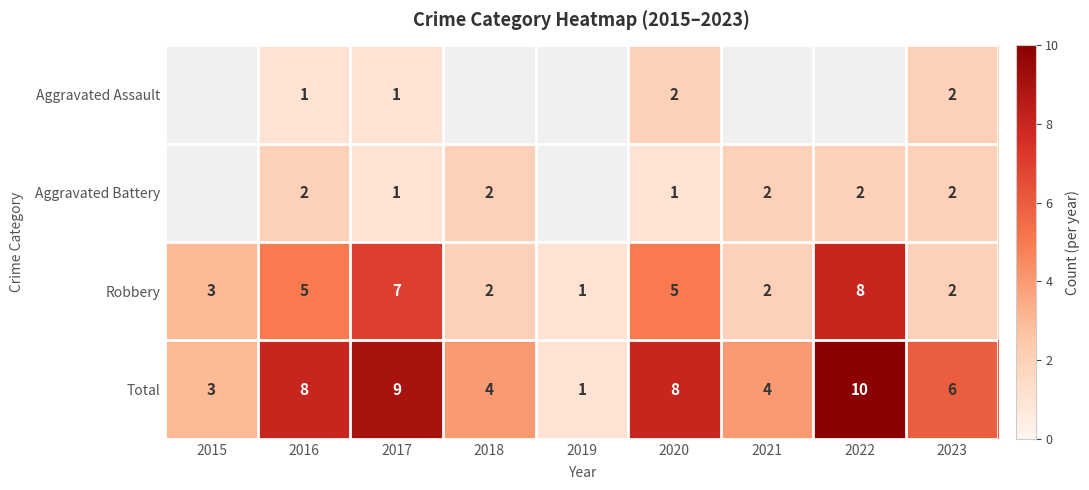

The Total series shows 16.2 at 2022. True or false?

False